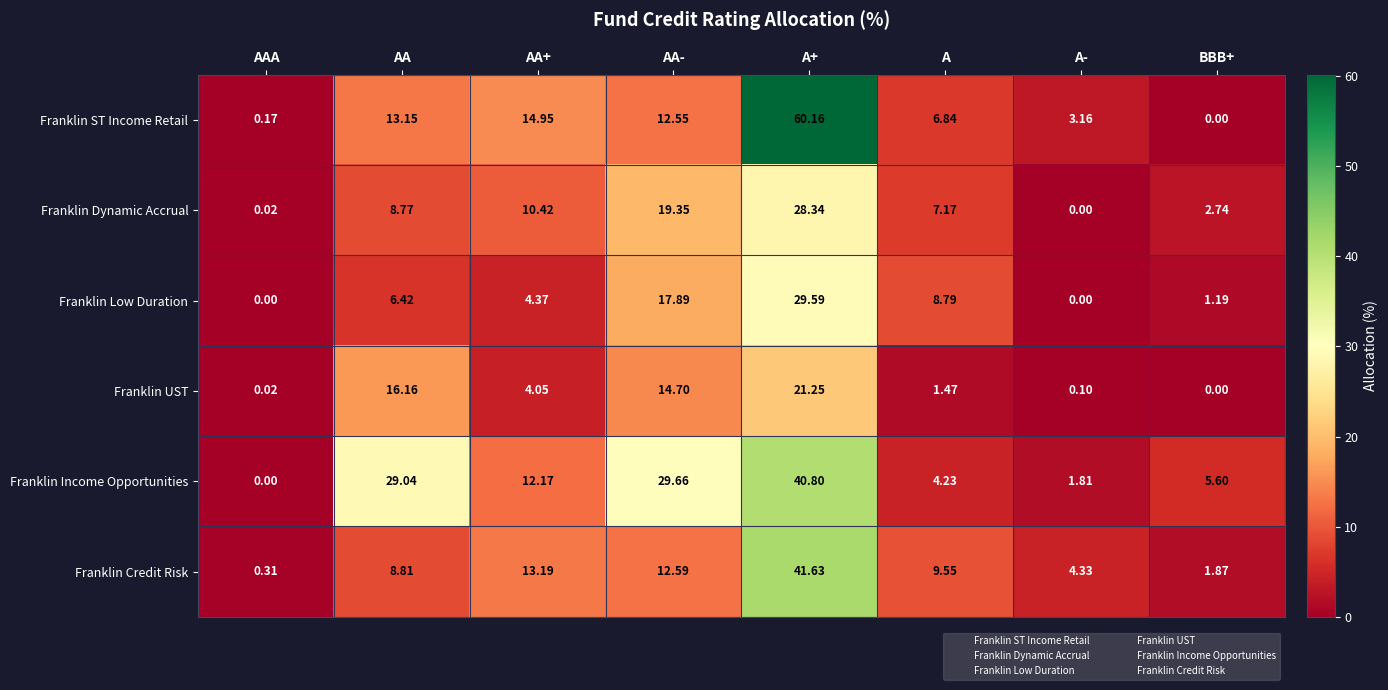

Which series has the widest spread of values?

Franklin ST Income Retail